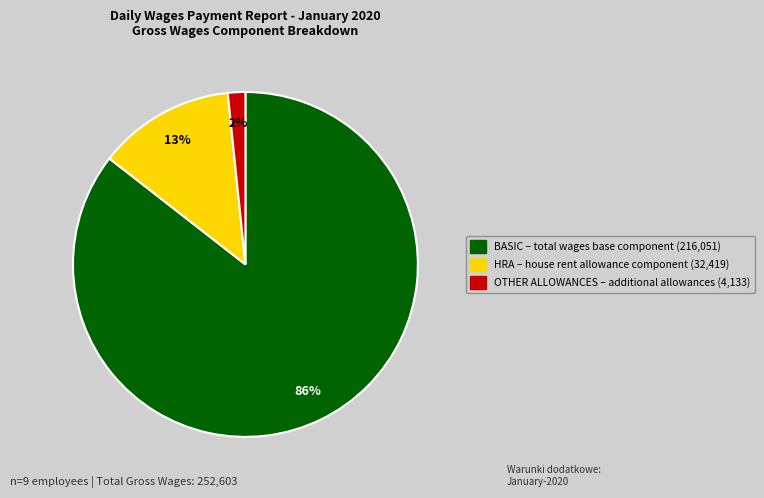

How many slices are in this pie chart?

3